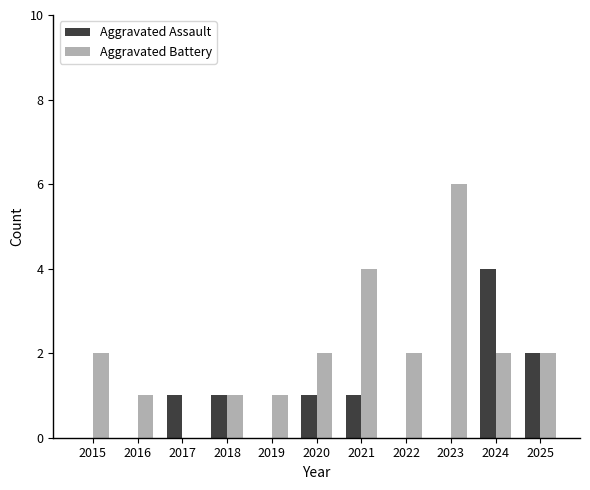

At which category does the chart reach its peak across all series?

2023